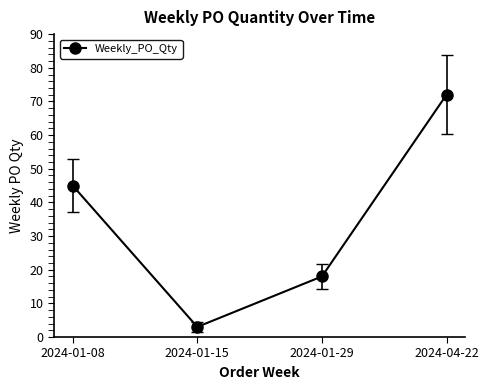

List the labels in order of value, smallest first.

2024-01-15, 2024-01-29, 2024-01-08, 2024-04-22